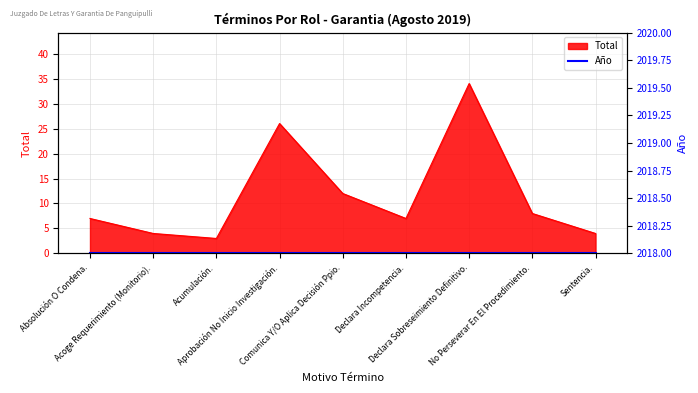

Reading left to right, transcribe all the data shown in this chart.

7	4	3	26	12	7	34	8	4